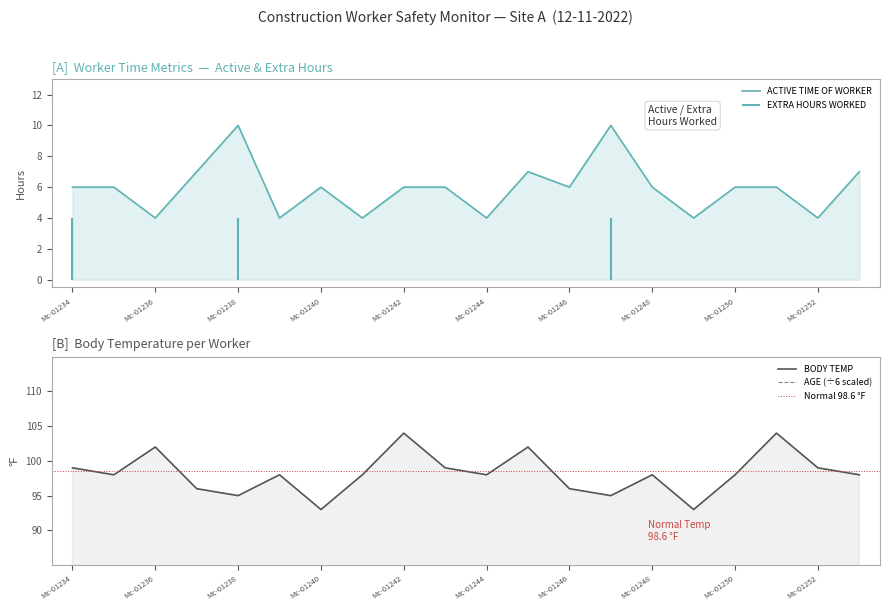

What is the spread (max minus min) of values at Mc-01252?

95